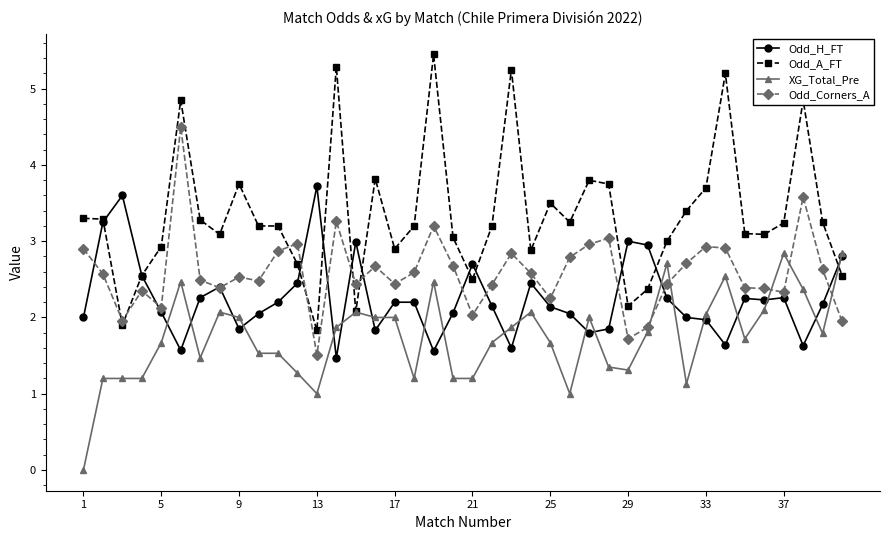

List the series in order of their peak value, lowest first.

XG_Total_Pre, Odd_H_FT, Odd_Corners_A, Odd_A_FT